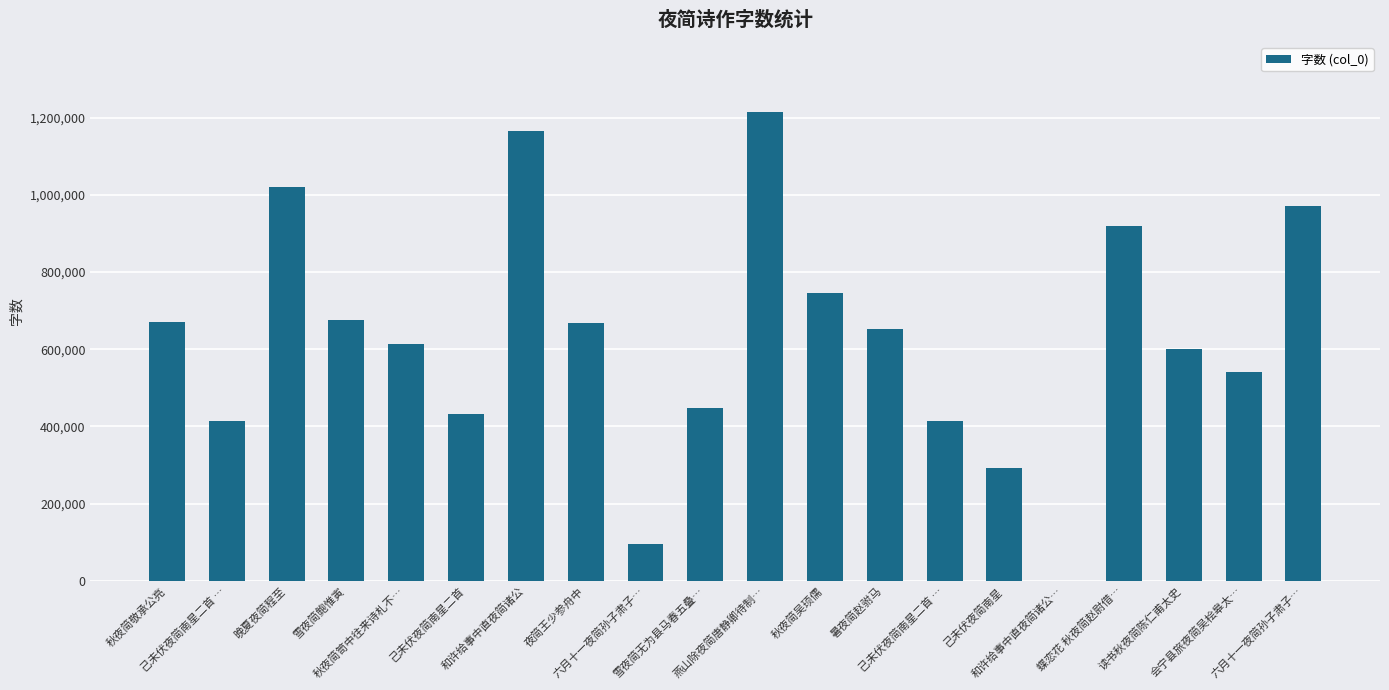

True or false: the data shows 197416 at 己未伏夜简南星二首 ….

False